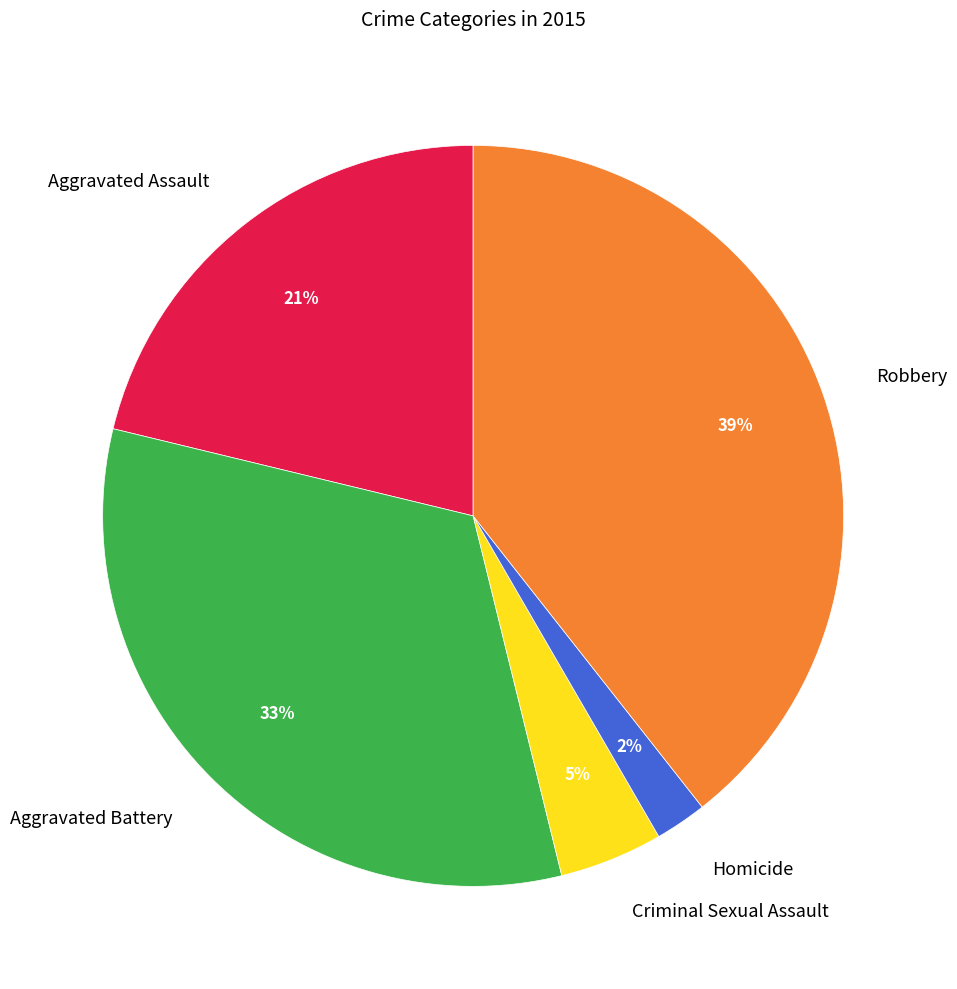

The Aggravated Battery slice represents 18% of the pie. True or false?

False